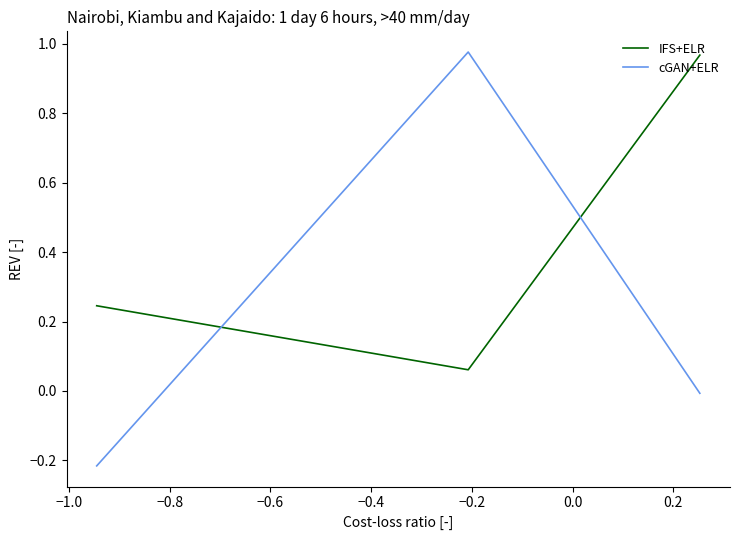

Does the chart have visible grid lines?

No